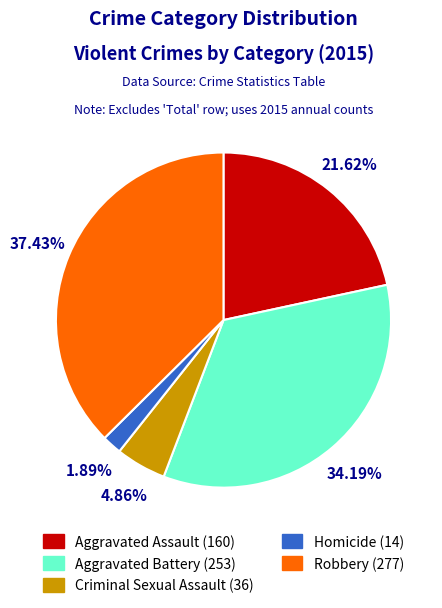

The Aggravated Assault slice represents 12% of the pie. True or false?

False